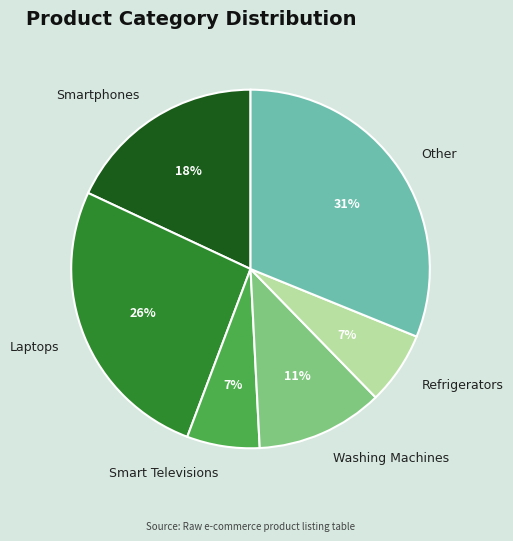

To the nearest percent, what is the average slice percentage?

17%